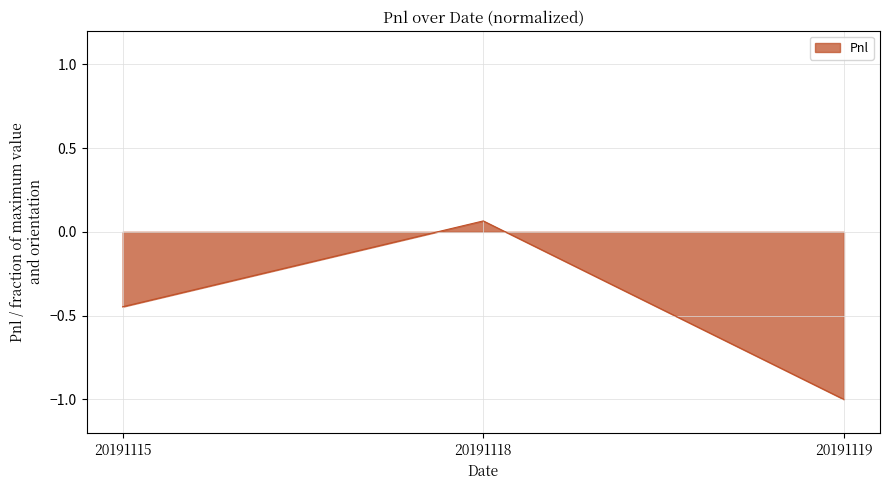

List the labels in order of value, largest first.

20191118, 20191115, 20191119